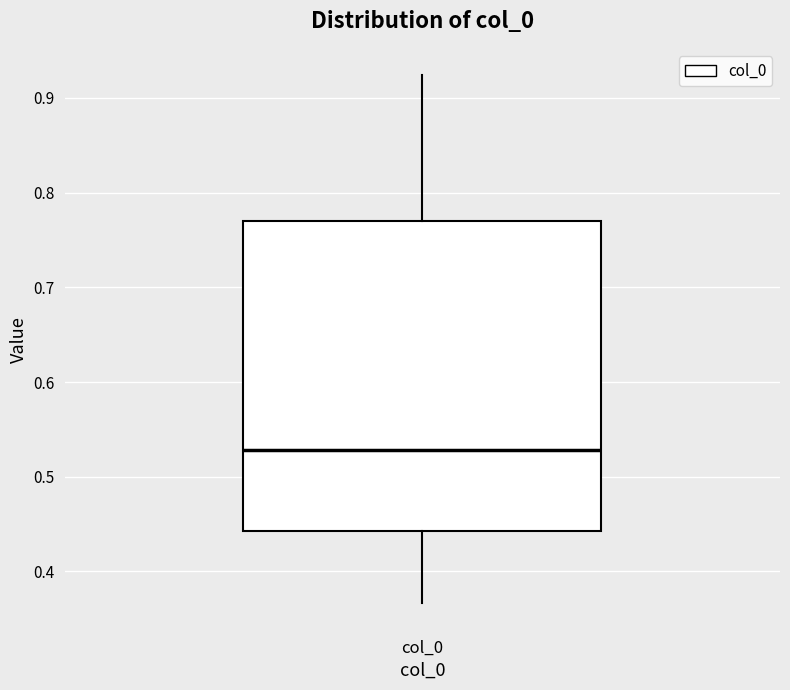

Where does the lower whisker of the box for col_0 end on the y-axis? The values are not printed on the chart, so give them approximately, as read against the axis.

0.37